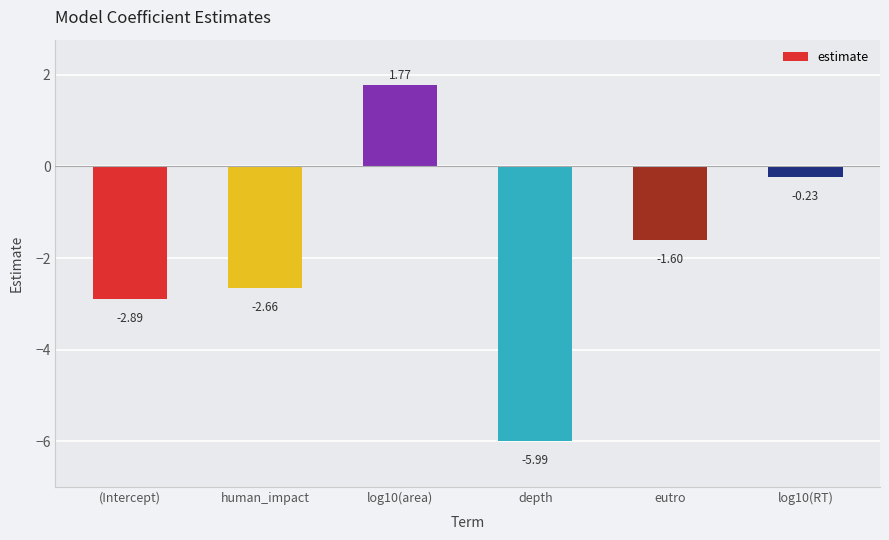

What is the difference between the maximum and minimum values?

7.8